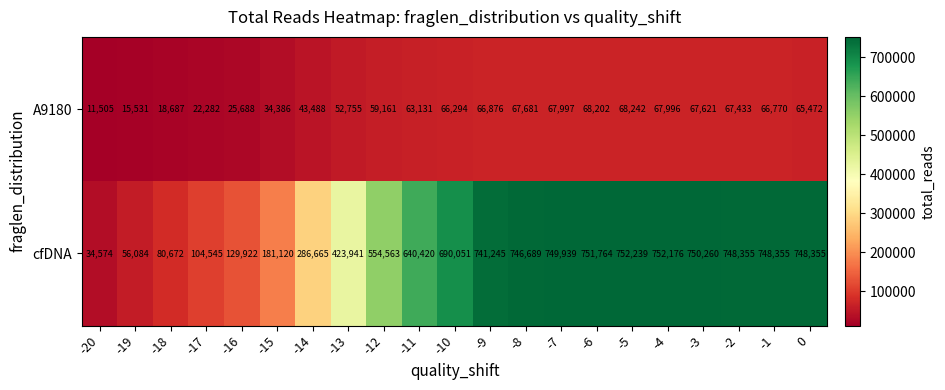

Which series changed the most between -14 and -4?

cfDNA